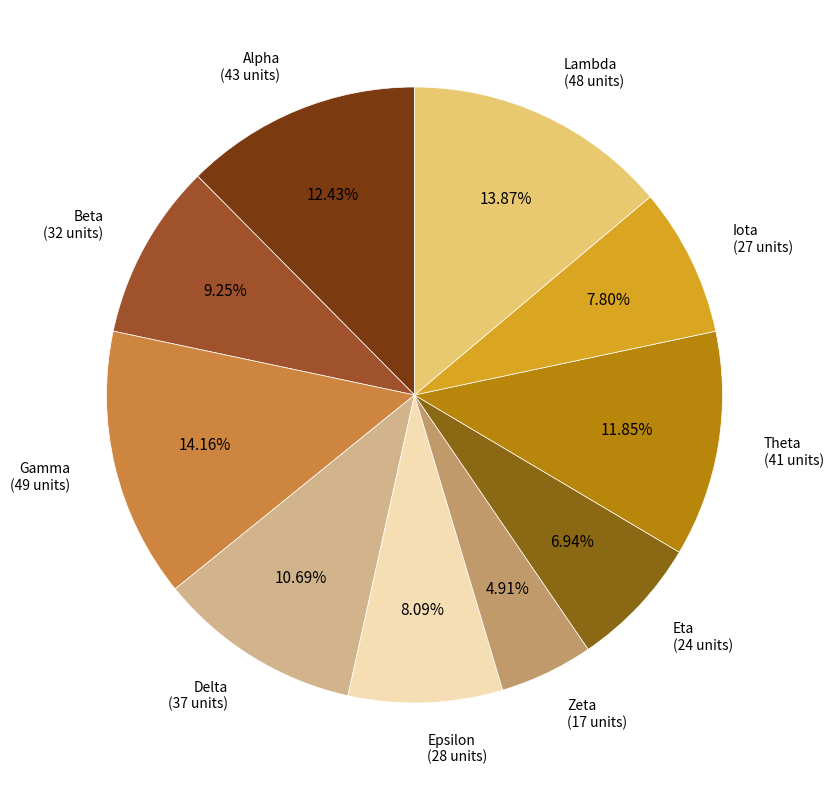

How many slices are in this pie chart?

10